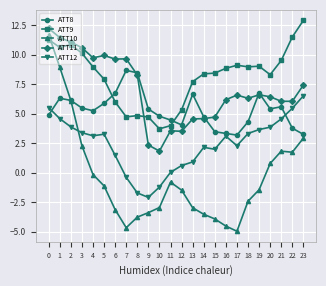

After their last crossing, which series has the higher values: ATT9 or ATT8?

ATT9